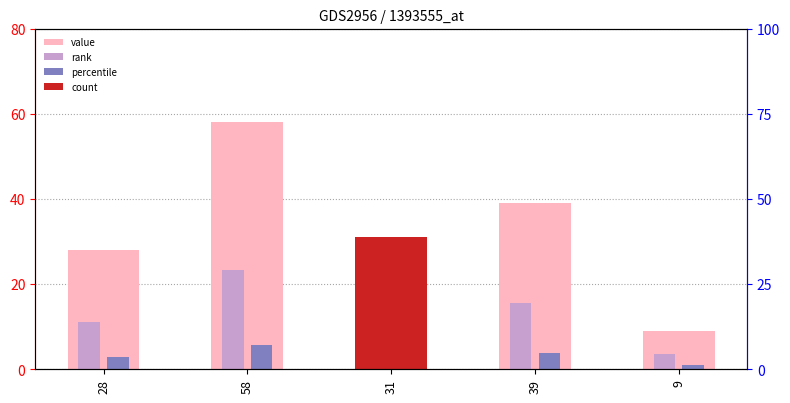

Reading left to right, extract all data points from this chart.

28=28	58=58	31=31	39=39	9=9